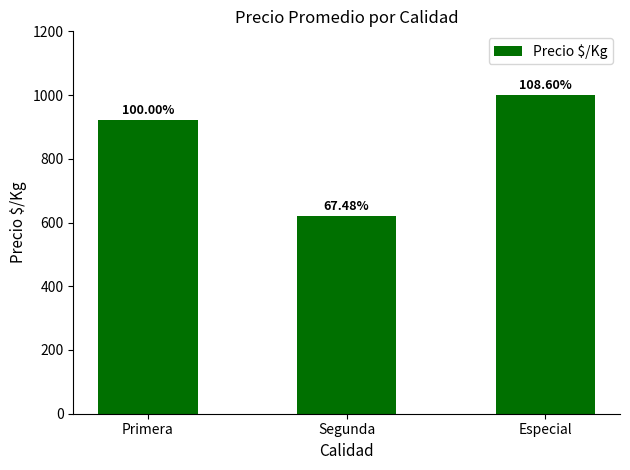

How many bars are there in total?

3